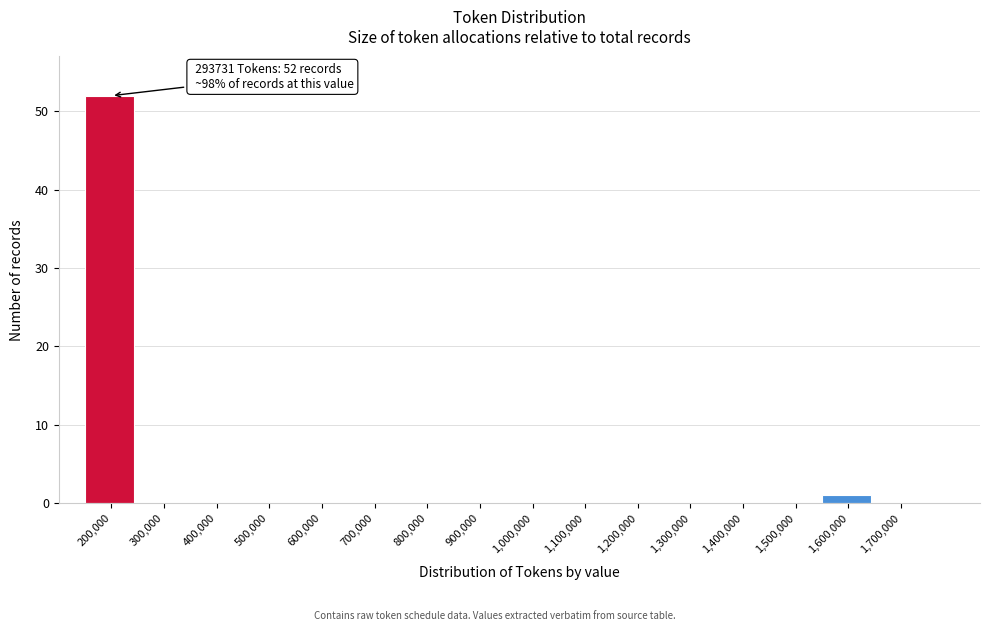

Reading left to right, list all the values displayed in this chart.

200,000=52	300,000=0	400,000=0	500,000=0	600,000=0	700,000=0	800,000=0	900,000=0	1,000,000=0	1,100,000=0	1,200,000=0	1,300,000=0	1,400,000=0	1,500,000=0	1,600,000=1	1,700,000=0